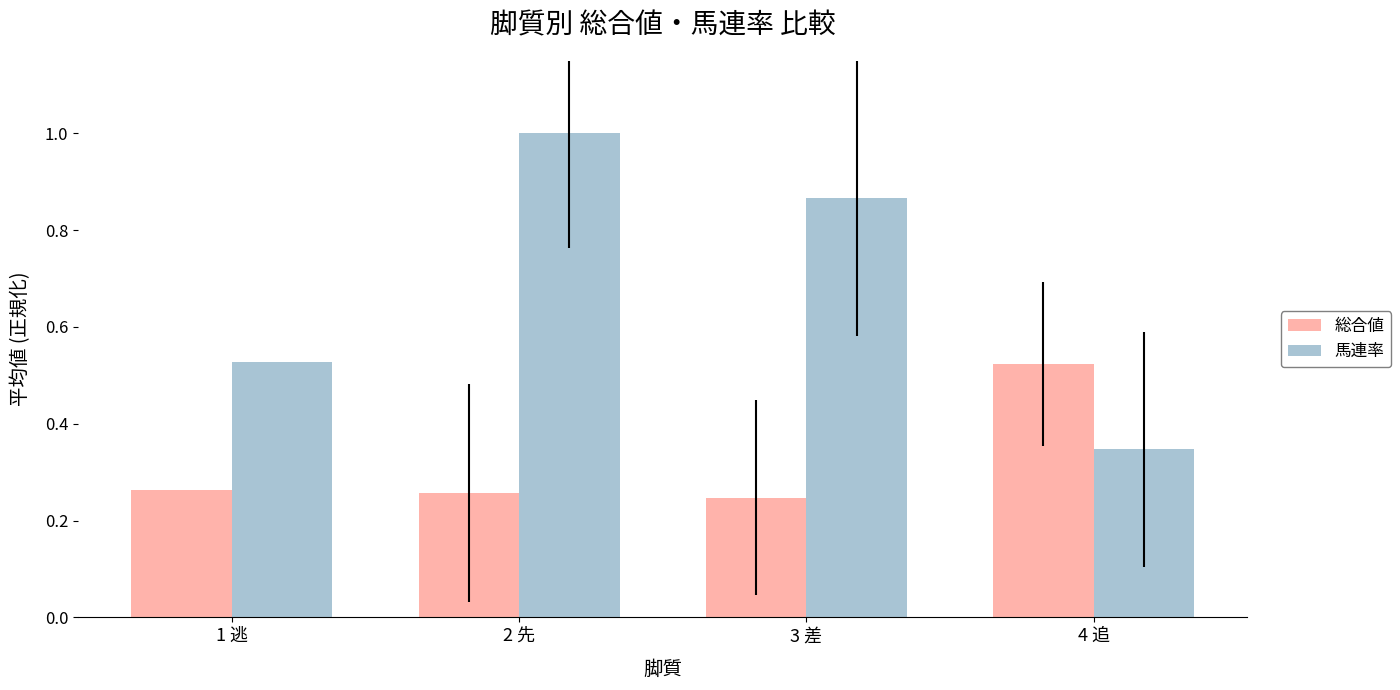

What is the label of the 3rd bar from the left?

3 差